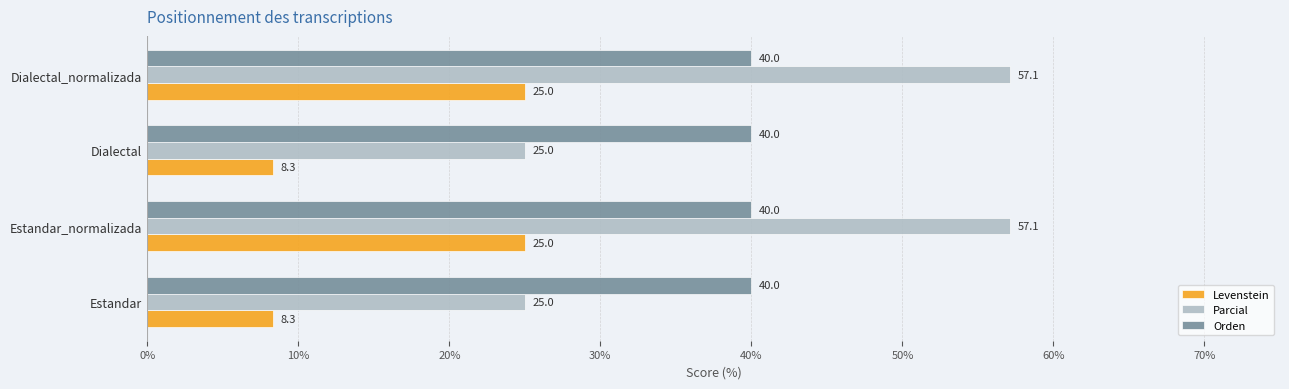

What value does the Levenstein series have at Estandar?

8.3